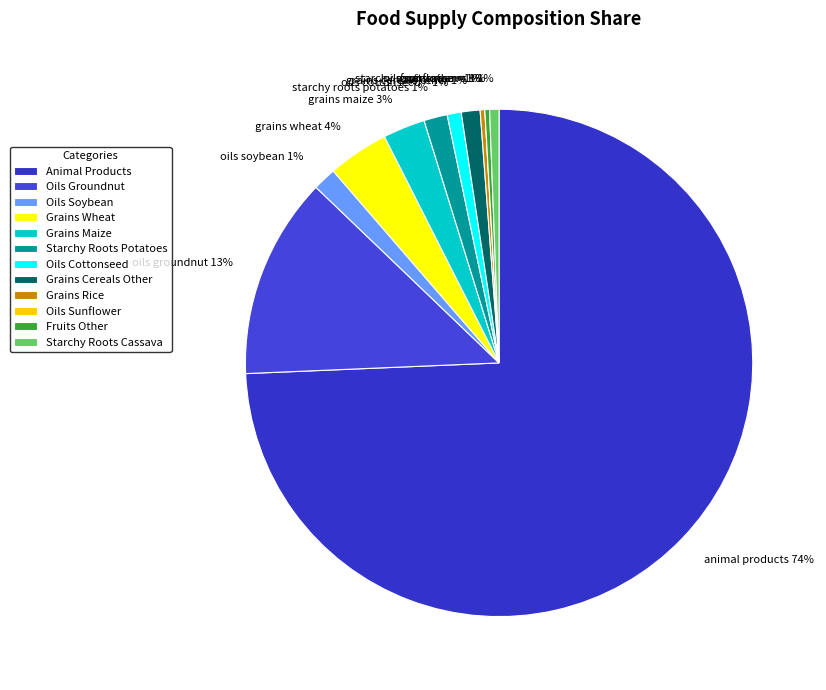

Which category accounts for the majority?

animal_products